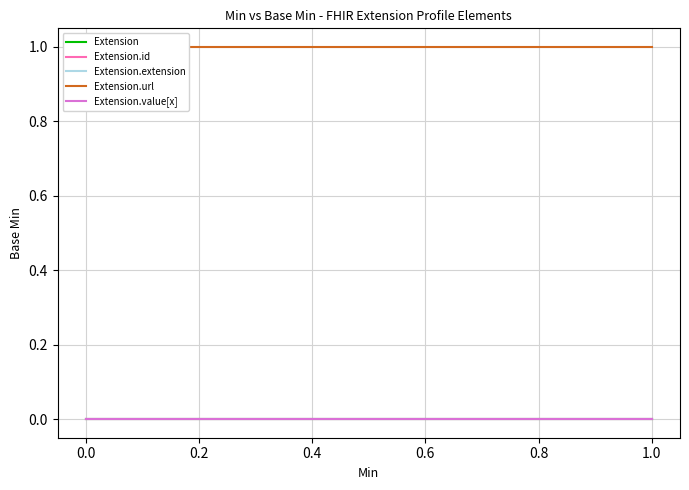

Is the value of Extension.value[x] at 0.0 greater than the value of Extension.id at 0.2?

No